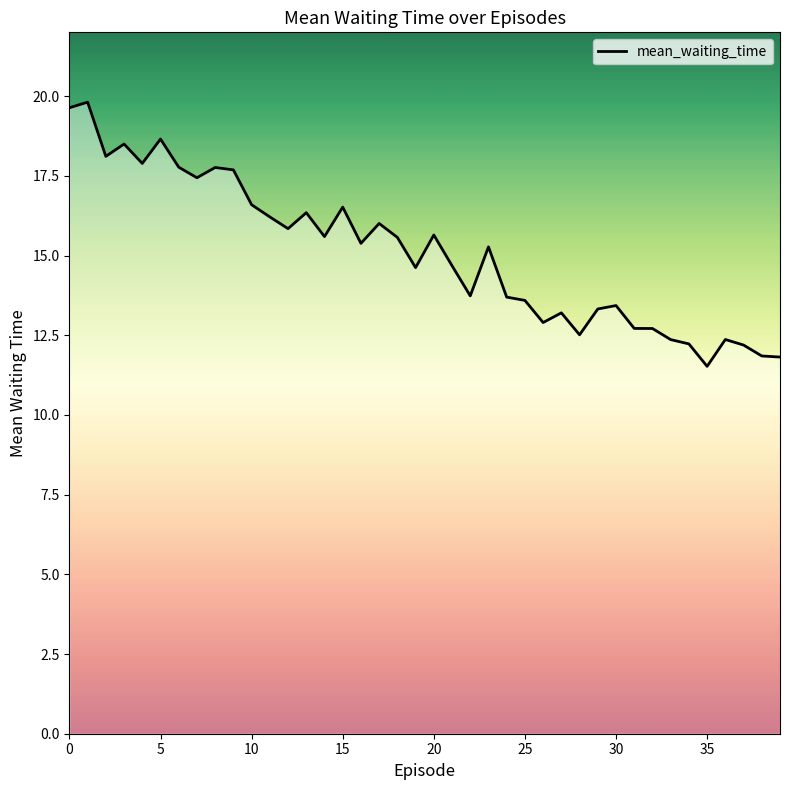

What is the smallest value displayed?

11.5